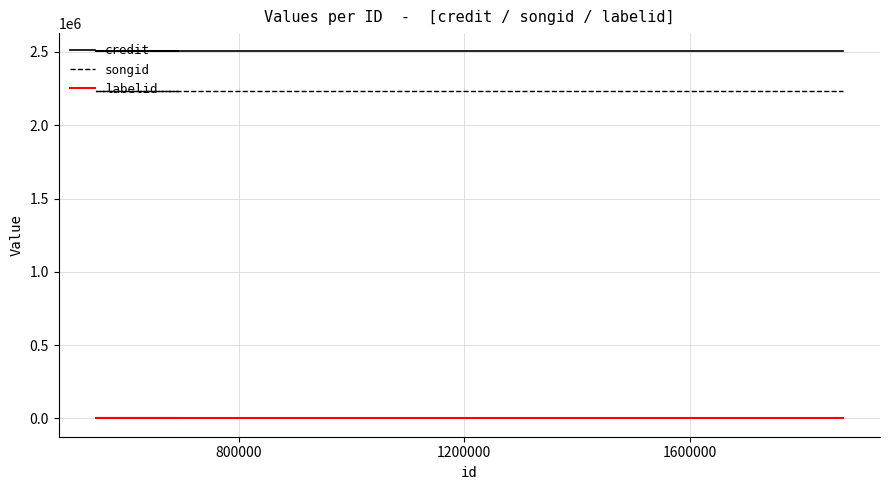

The credit series shows 2503667 at 800000. True or false?

True